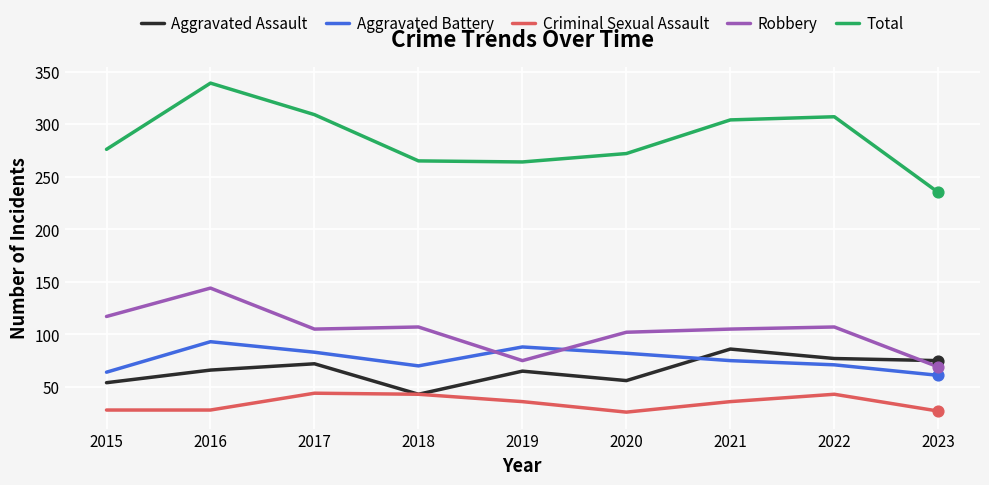

What is the spread (max minus min) of values at 2020?

246